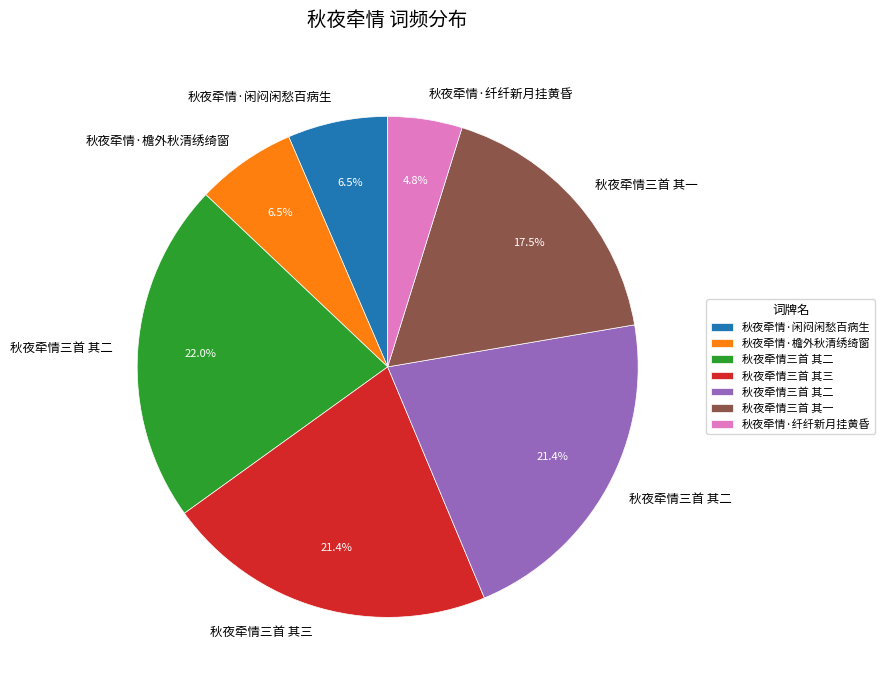

Is there a majority slice in this chart?

No